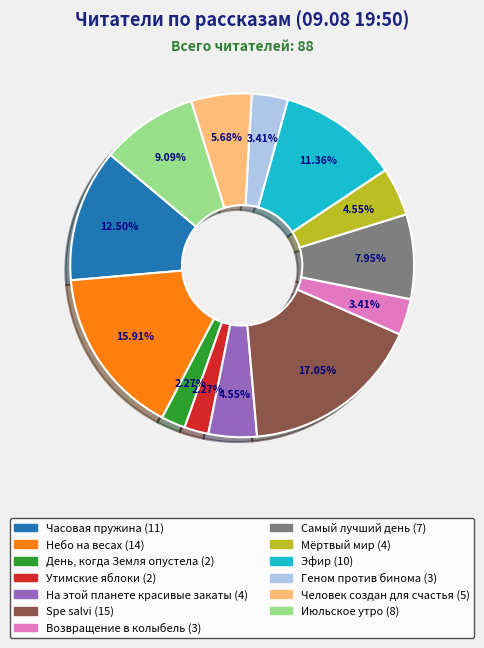

What percentage do Часовая пружина and День, когда Земля опустела together represent?

14.8%